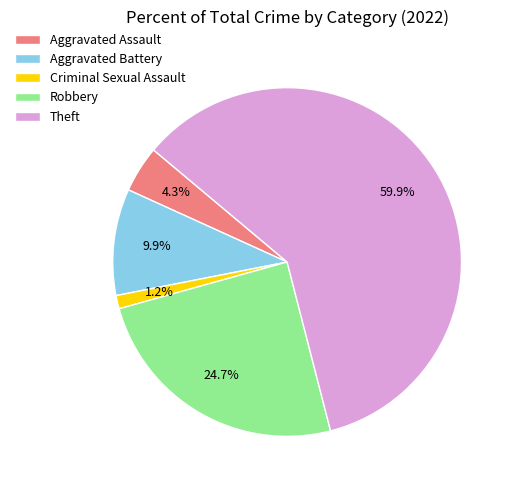

How many slices are in this pie chart?

5